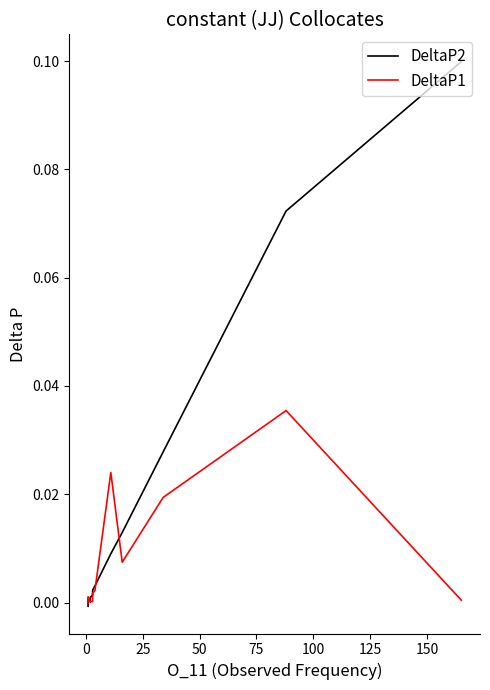

How many intersections are there between DeltaP2 and DeltaP1?

5